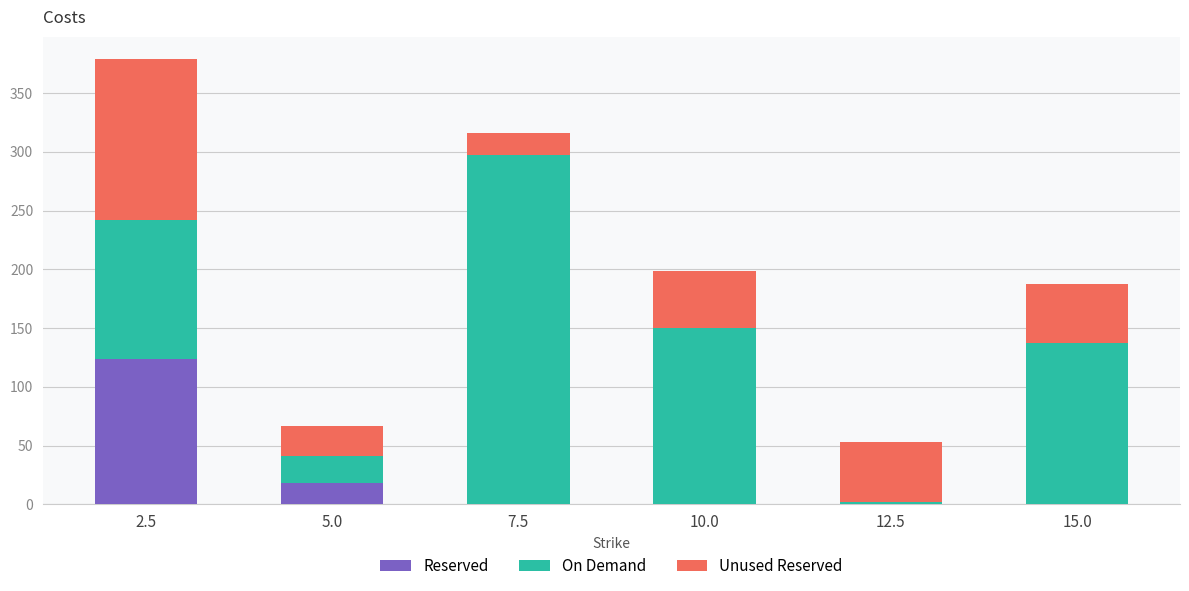

The Reserved series shows 0 at 10.0. True or false?

True